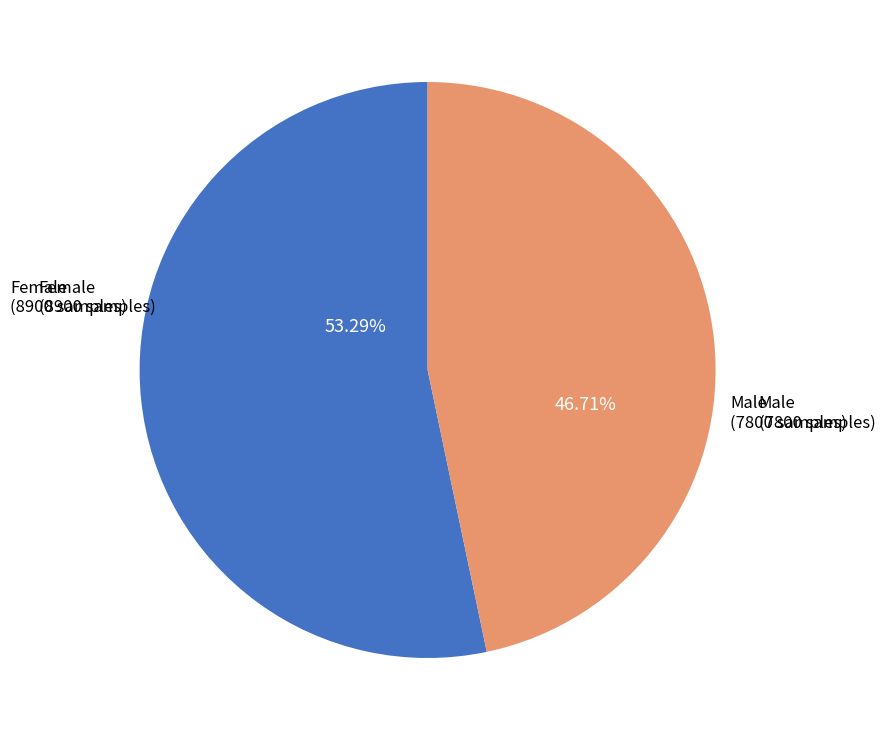

Does any single category account for the majority?

Yes